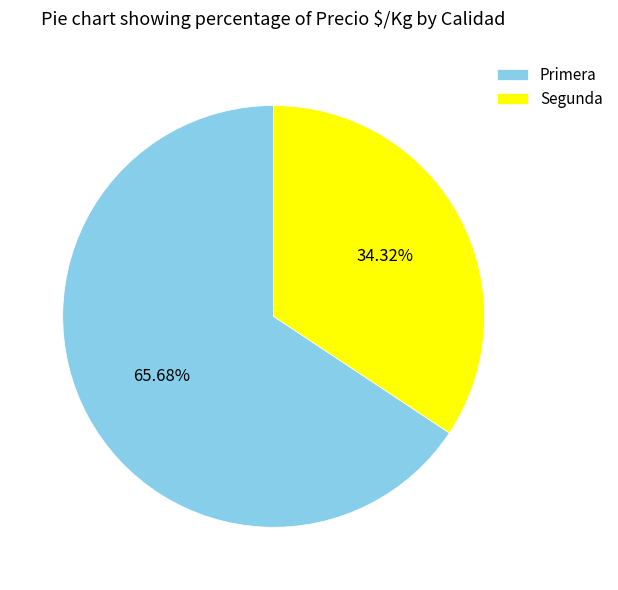

Between Primera and Segunda, which is larger?

Primera